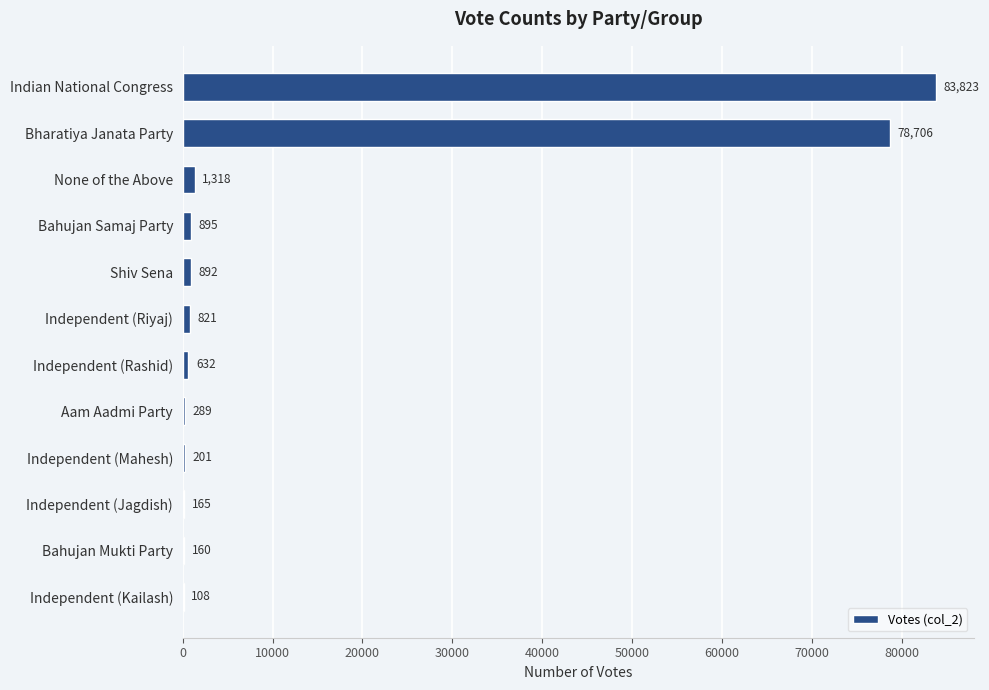

Which has a higher value, Bahujan Samaj Party or Aam Aadmi Party?

Bahujan Samaj Party